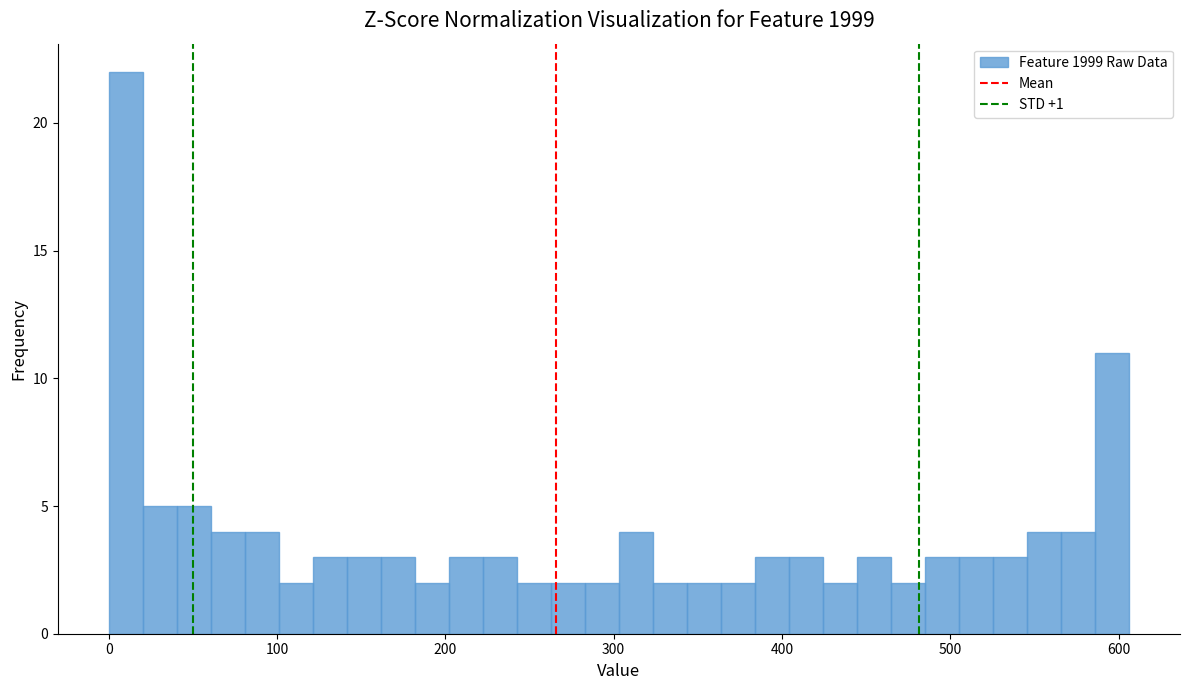

Read against the x-axis, roughly where is the centre of the tallest bar?

10